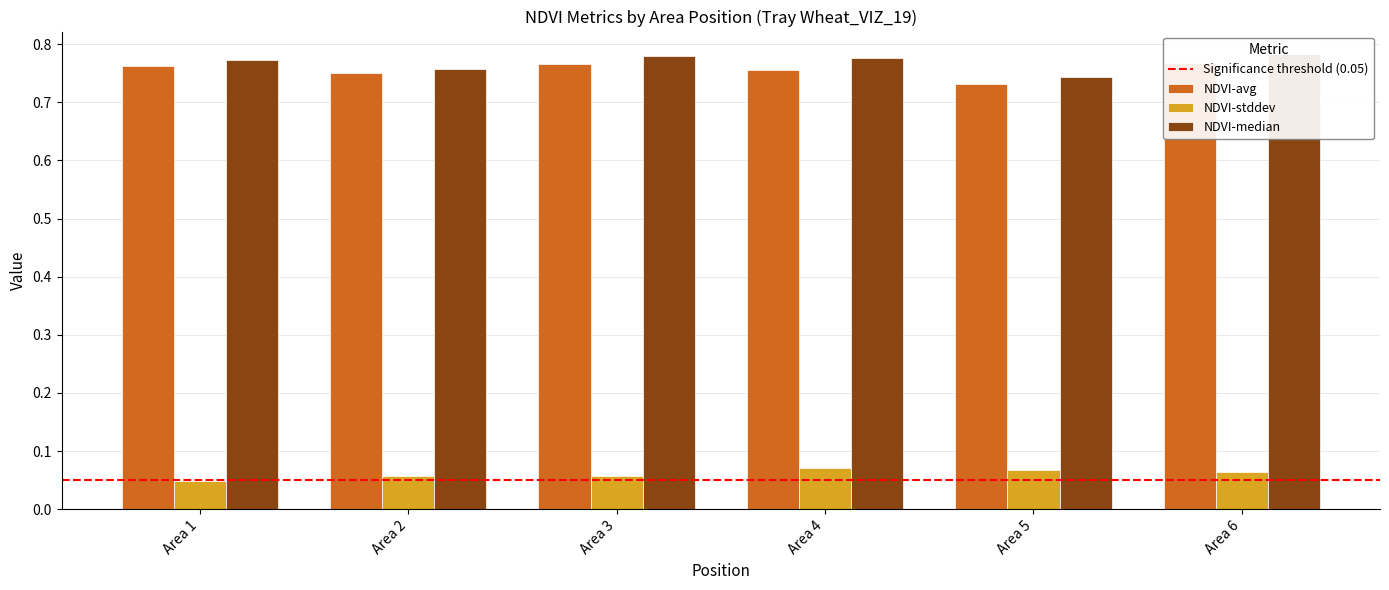

Which series changed the most between Area 2 and Area 3?

NDVI-median